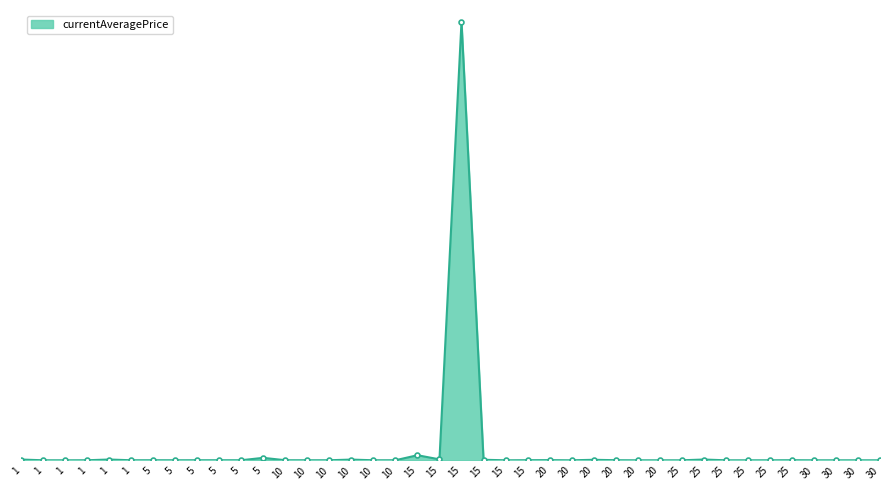

Is this an area chart (filled region under the line)?

Yes